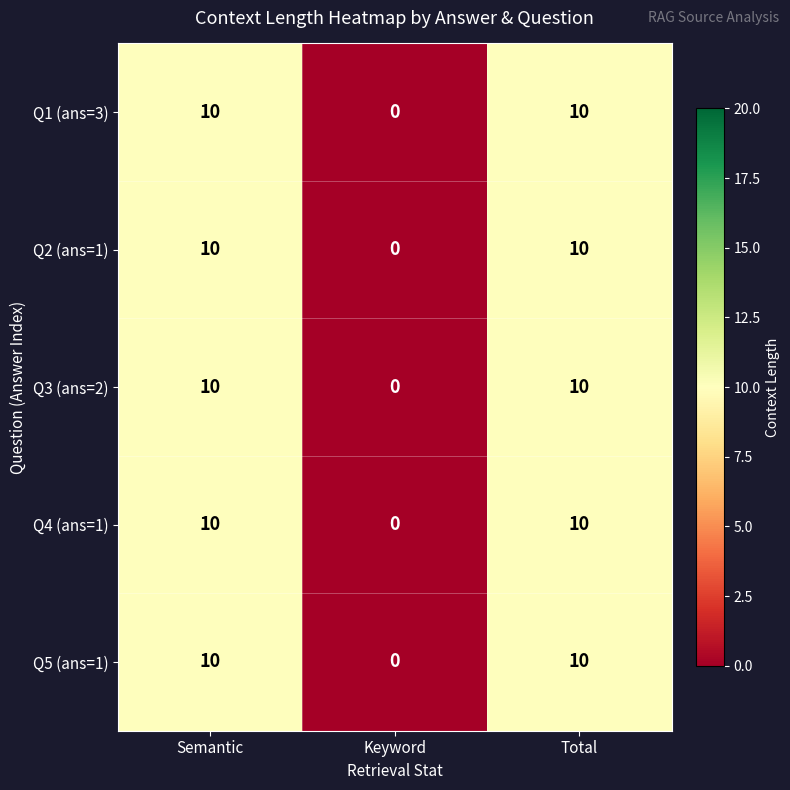

What is the maximum value for Q2 (ans=1)?

10